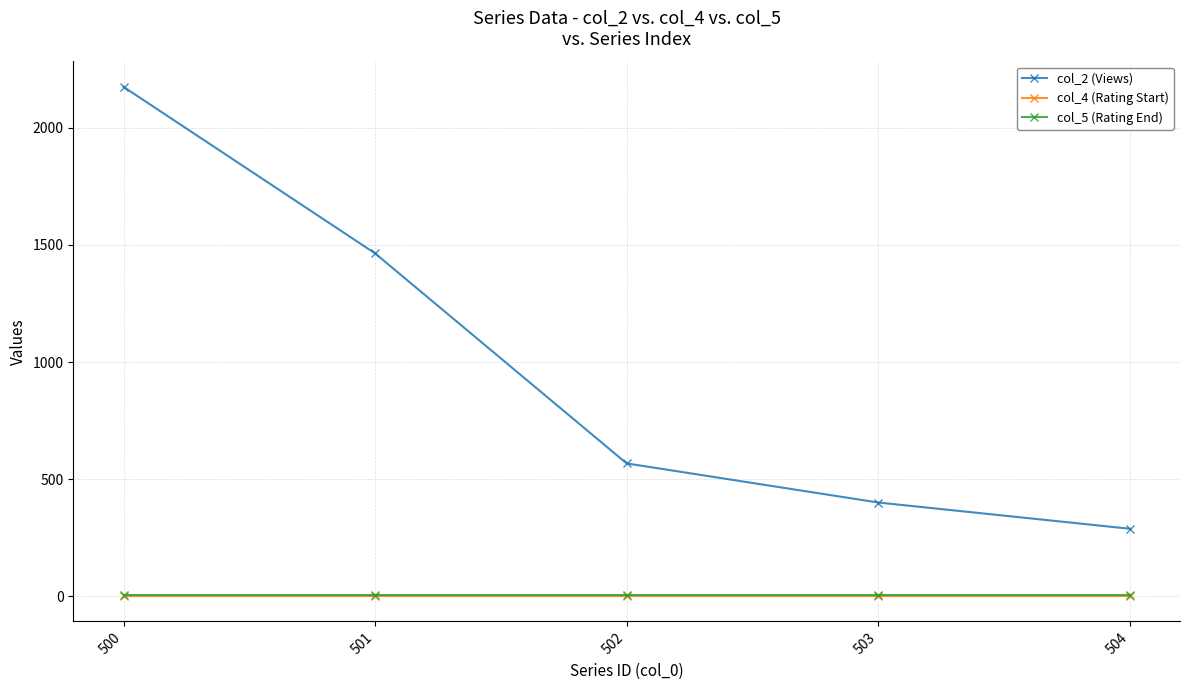

Is it true that col_2 (Views) equals 1464 at 501?

True